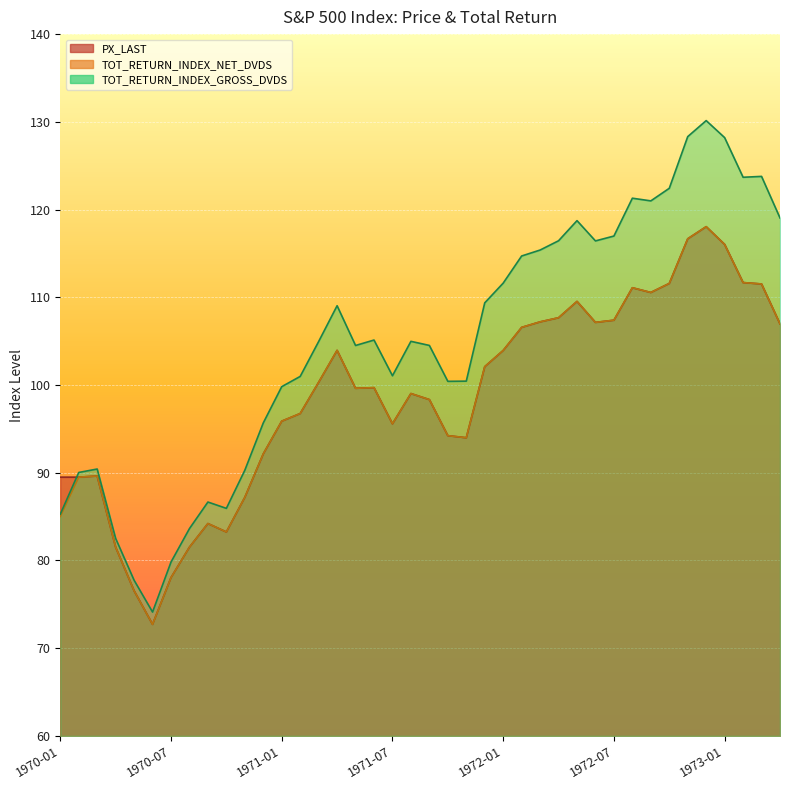

How many lines are shown in the chart?

3